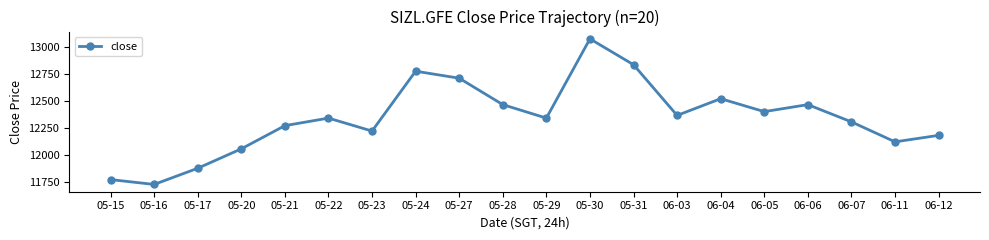

Where is the data nearest to the value 12400?

06-05